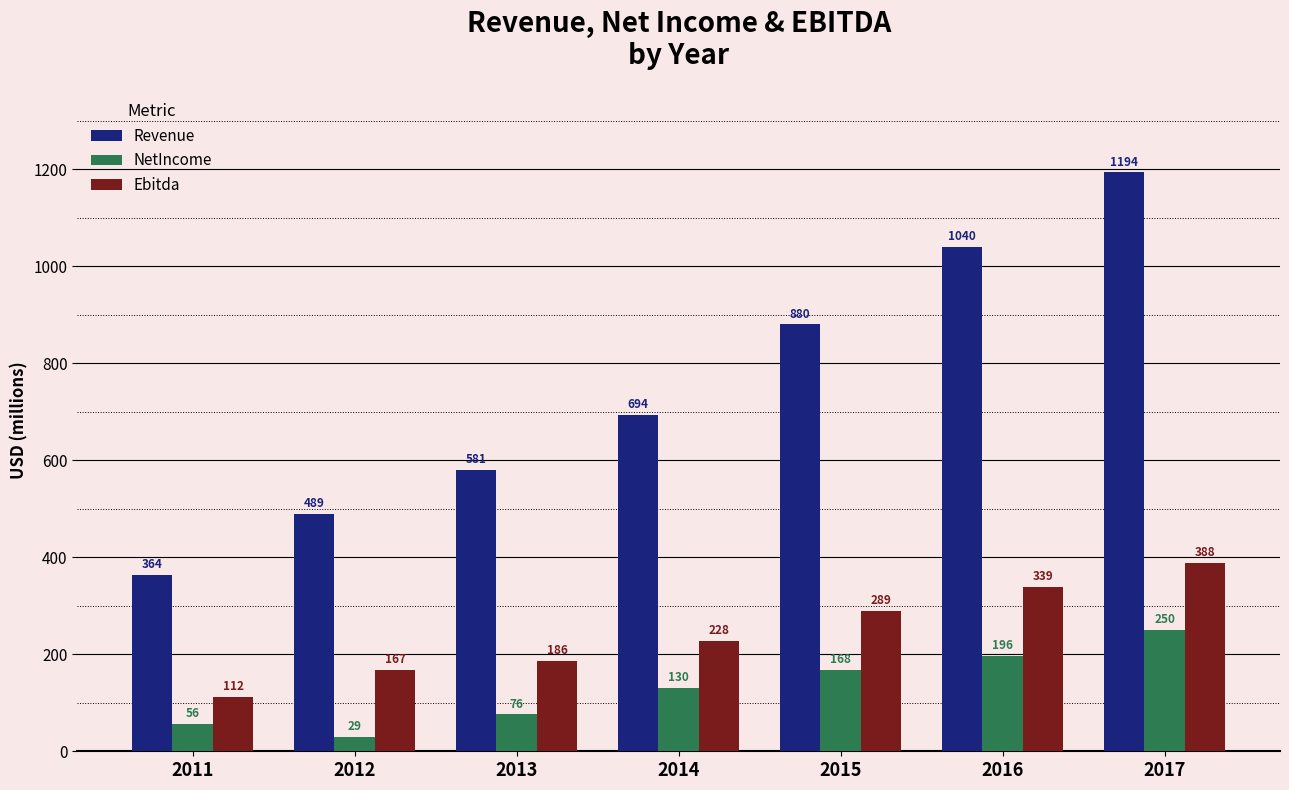

What is the sum of the Revenue values at 2015 and 2013?

1461.0